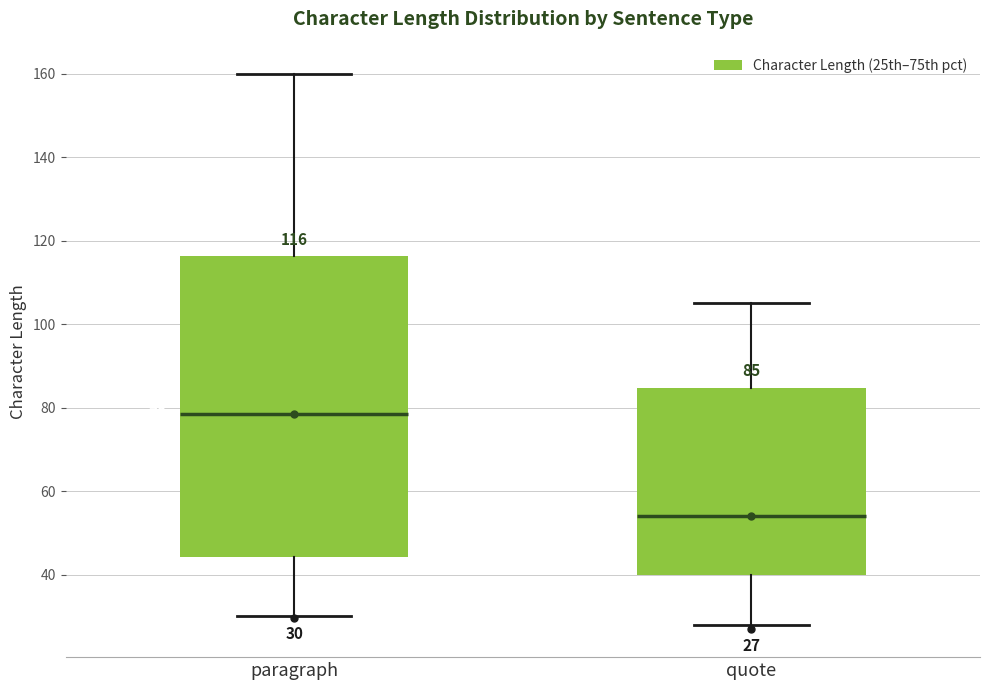

Which box's median line is the lowest?

quote